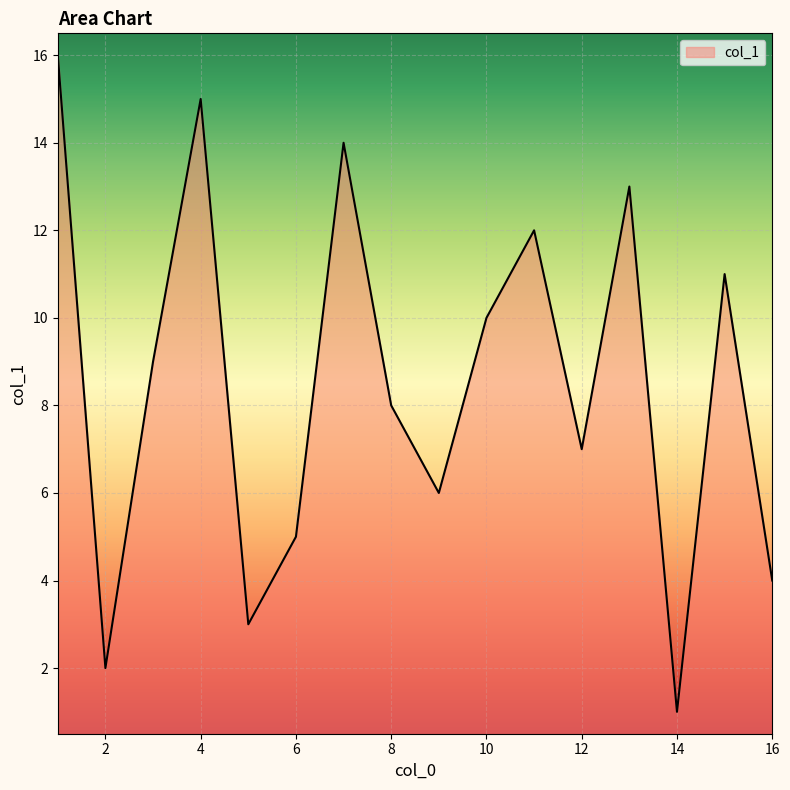

What is the sum of all values?

136